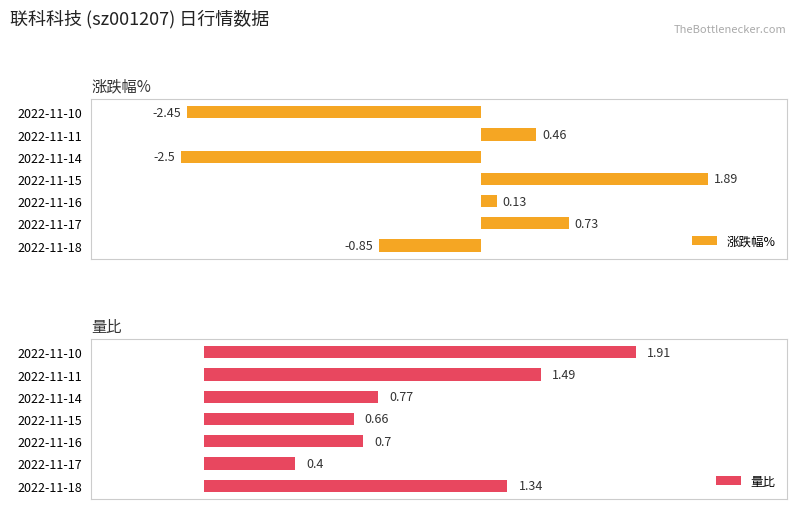

Rank the series by their maximum value, from lowest to highest.

涨跌幅%, 量比